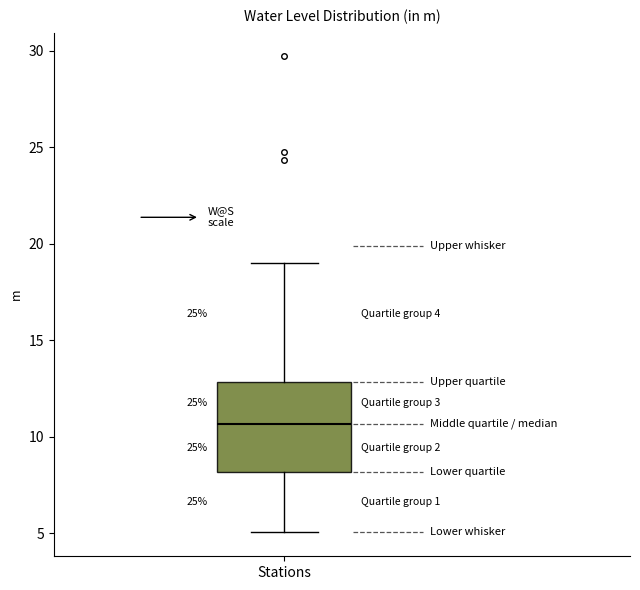

Transcribe this box plot: give where the median line is, the range the box spans, and where the two whiskers end, as read against the y-axis. The values are not printed on the chart, so give them approximately, as read against the axis.

median 10.5, box 8.0 to 13.0, whiskers 5.0 to 19.0